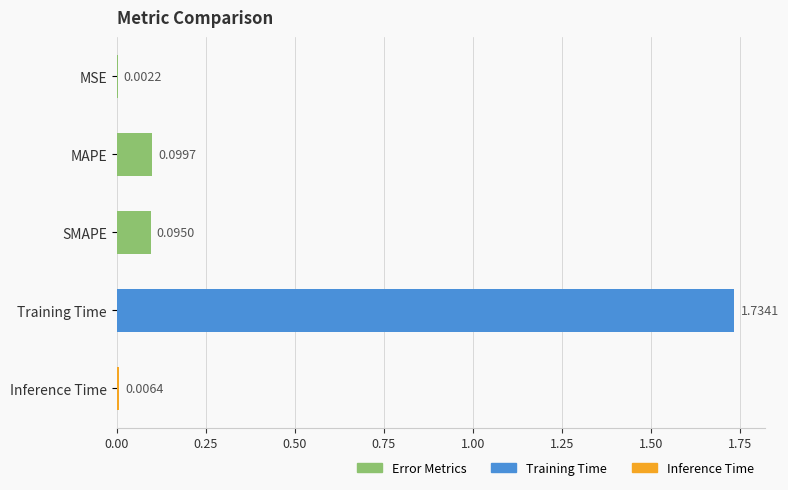

Between MAPE and SMAPE, which is larger?

MAPE